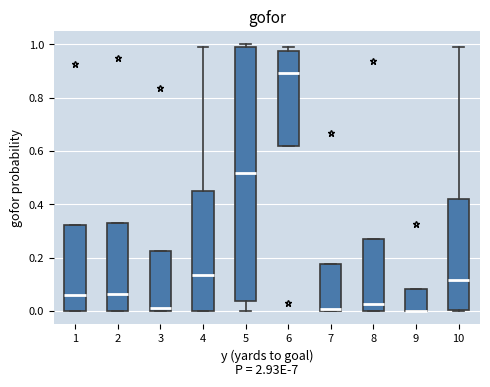

Comparing the boxes themselves (not the whiskers), which one is the tallest?

5